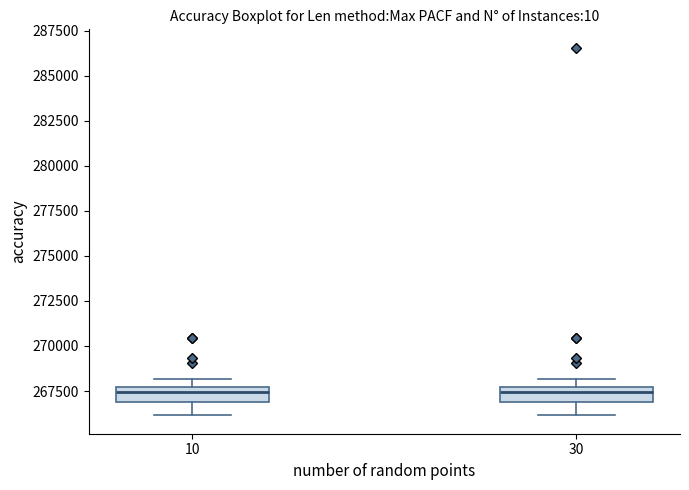

Where is the upper edge of the box at x = 10 on the y-axis? The values are not printed on the chart, so give them approximately, as read against the axis.

267500